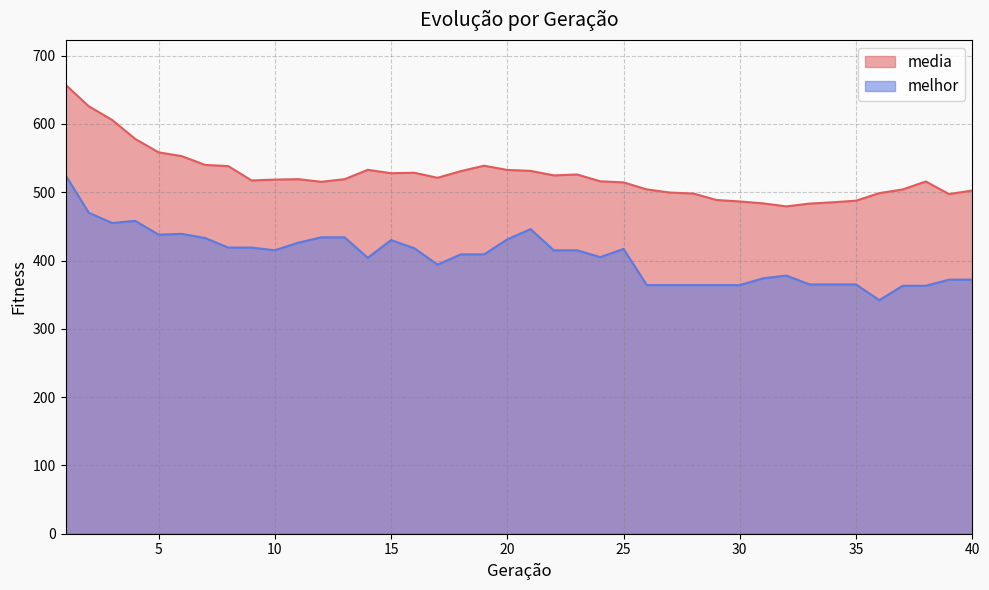

How many data points in melhor are above 415?

17